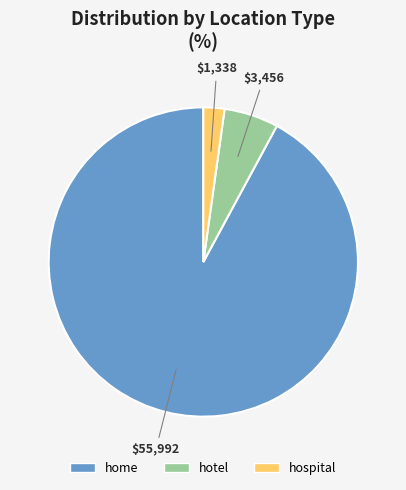

Between home and hospital, which is larger?

home